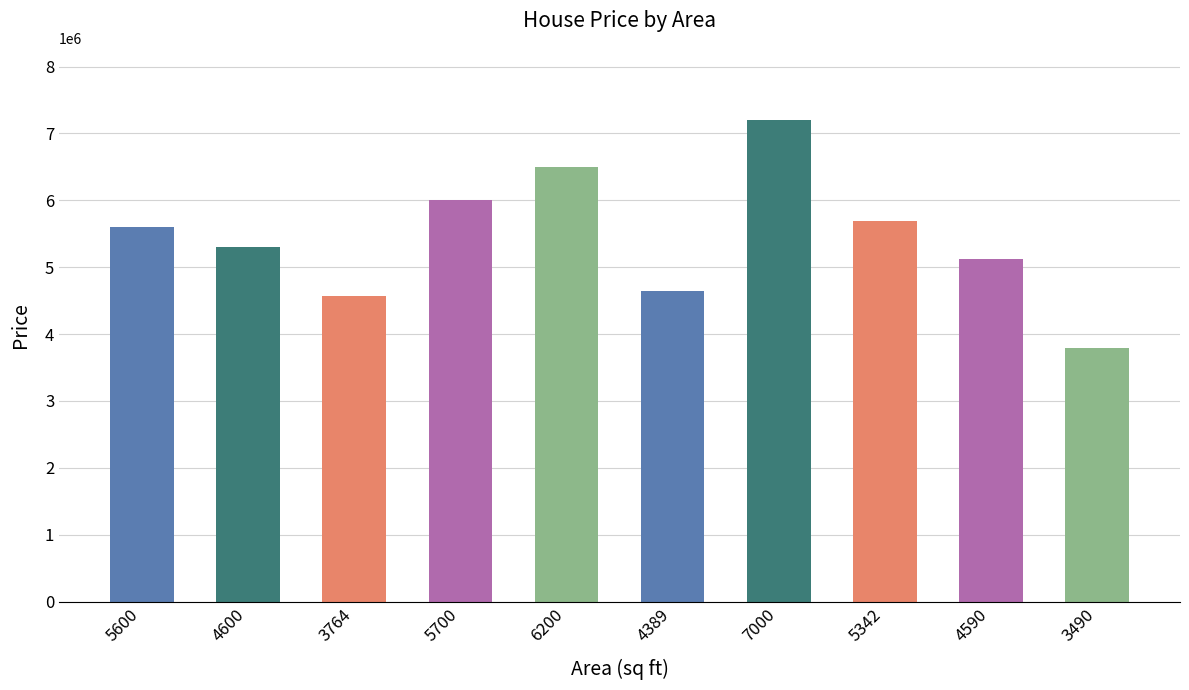

Does the chart contain stacked bars?

No